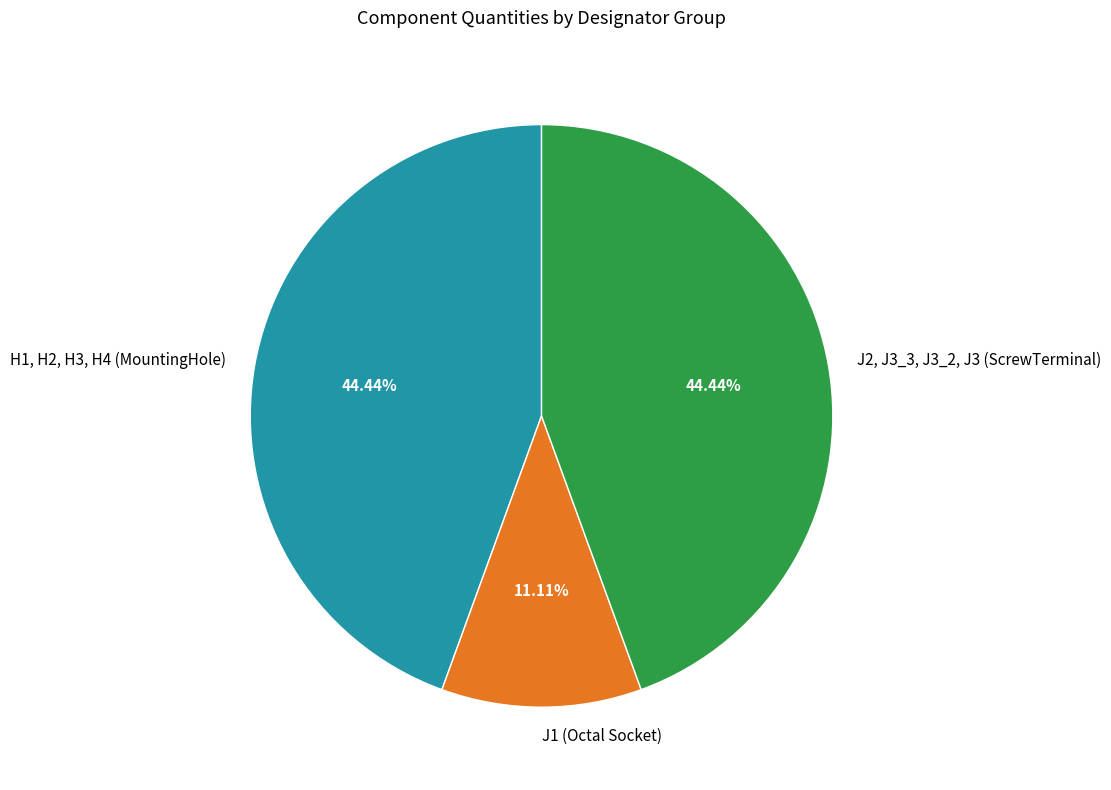

To the nearest percent, what is the combined percentage of H1, H2, H3, H4 (MountingHole) and J2, J3_3, J3_2, J3 (ScrewTerminal)?

89%